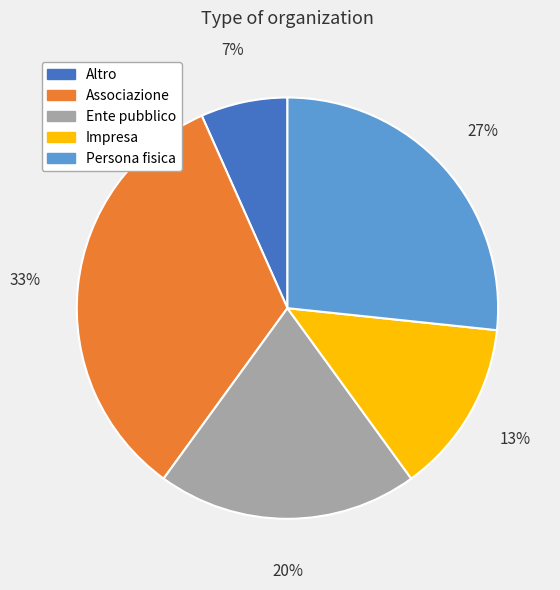

To the nearest percent, what is the difference between the Persona fisica and Altro slice percentages?

20%